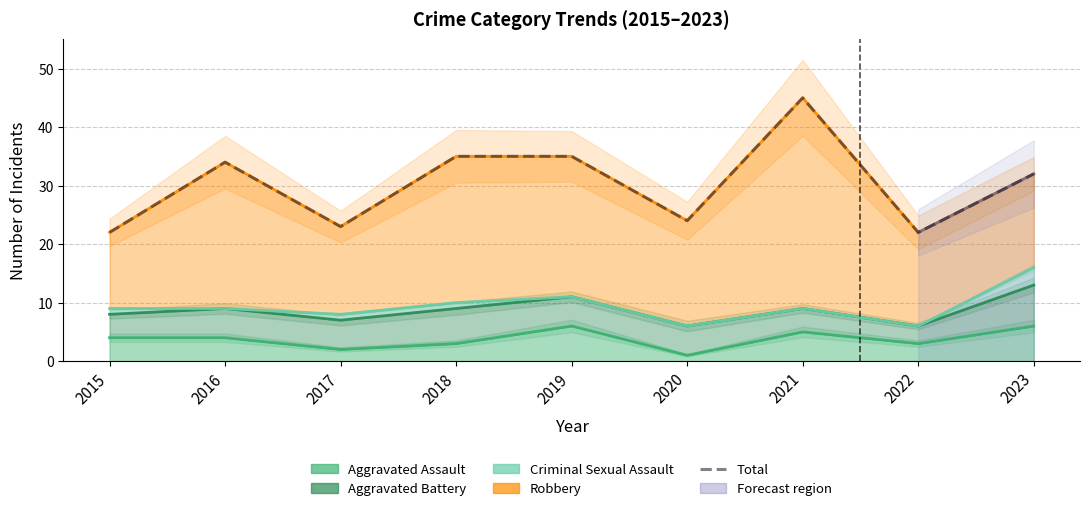

Reading right to left, list all the values displayed in this chart.

2023=32	2022=22	2021=45	2020=24	2019=35	2018=35	2017=23	2016=34	2015=22